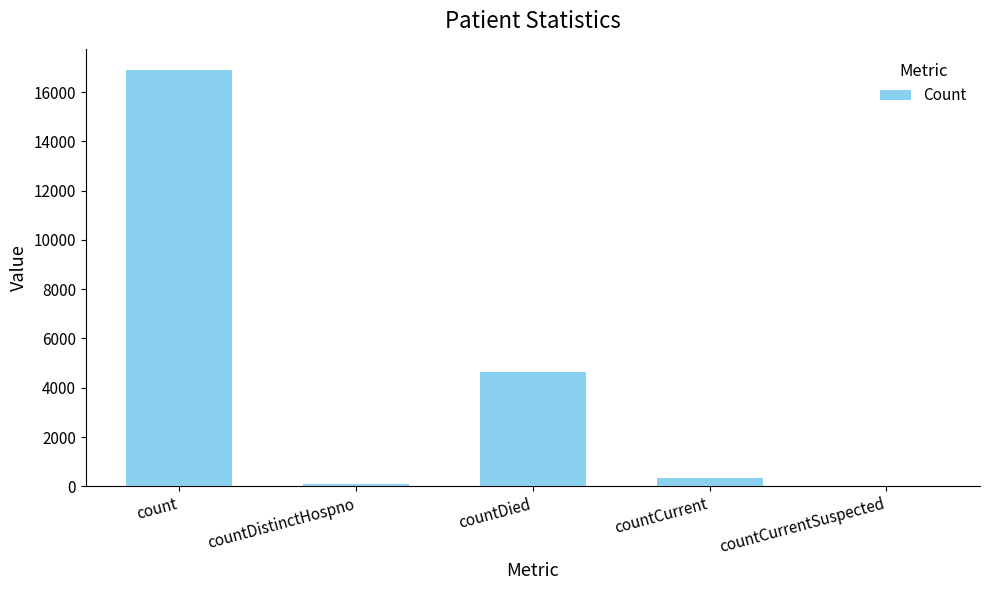

Read the value at count.

16915